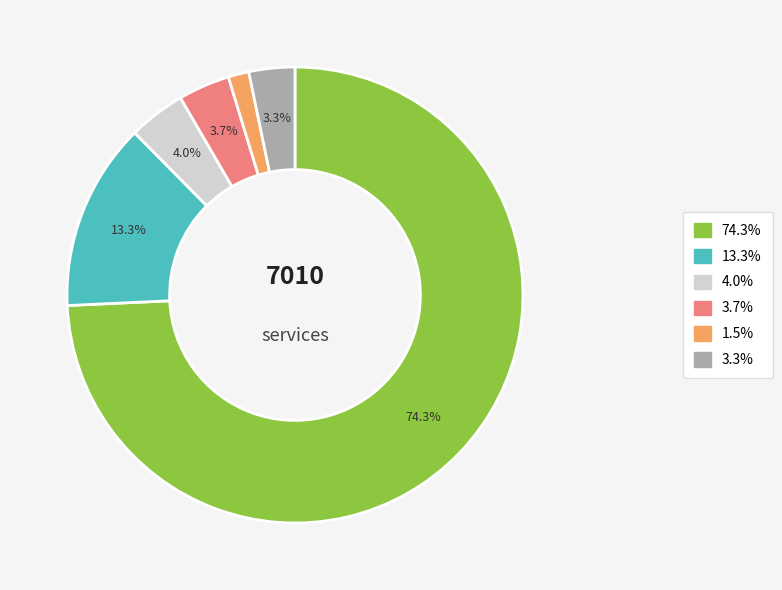

Is there any slice that represents more than half of the pie?

Yes